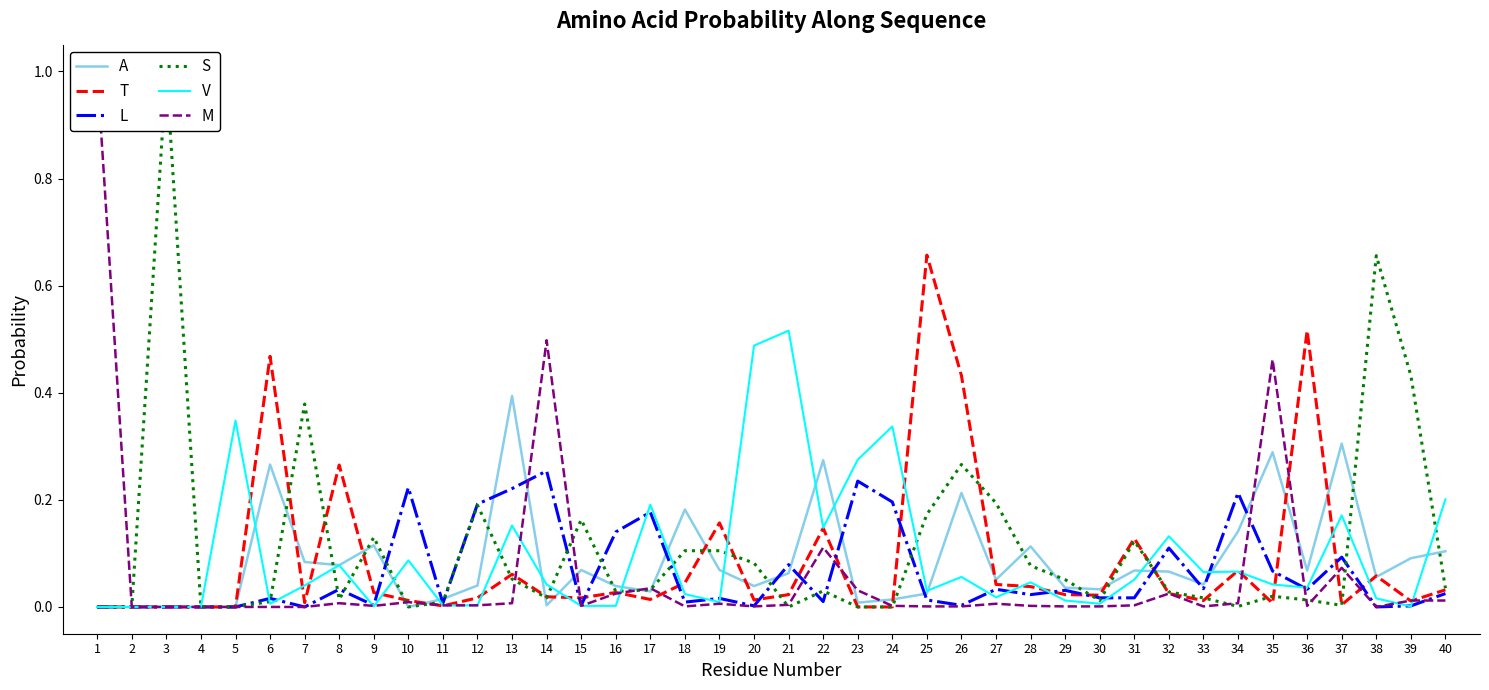

What is the total value across all series at 16?

0.3